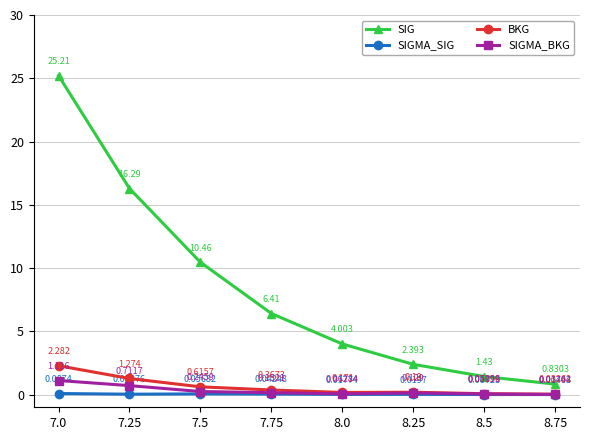

List the labels in order of SIGMA_SIG value, largest first.

7.0, 7.5, 7.75, 7.25, 8.25, 8.0, 8.5, 8.75